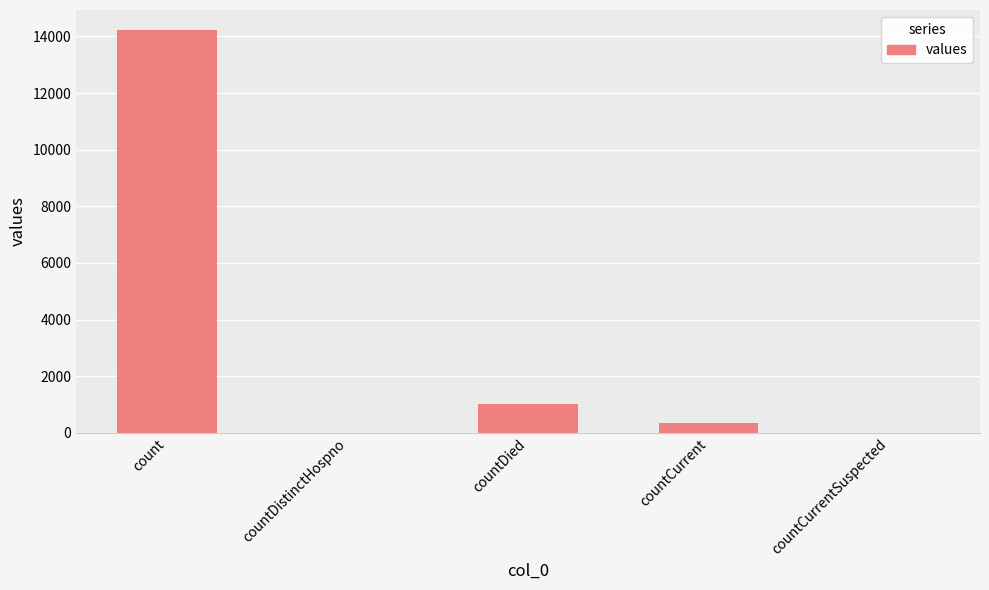

True or false: the data shows 0 at countDistinctHospno.

True